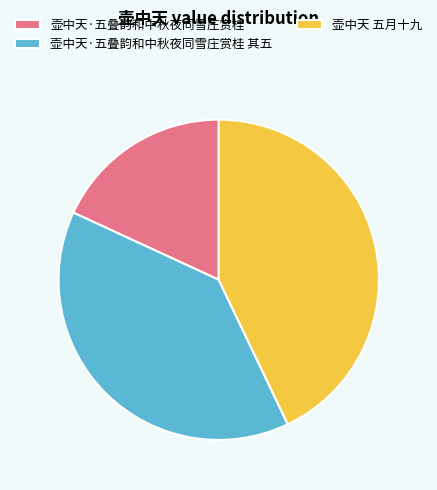

Is it true that 壶中天 五月十九 is 50% of the pie?

False